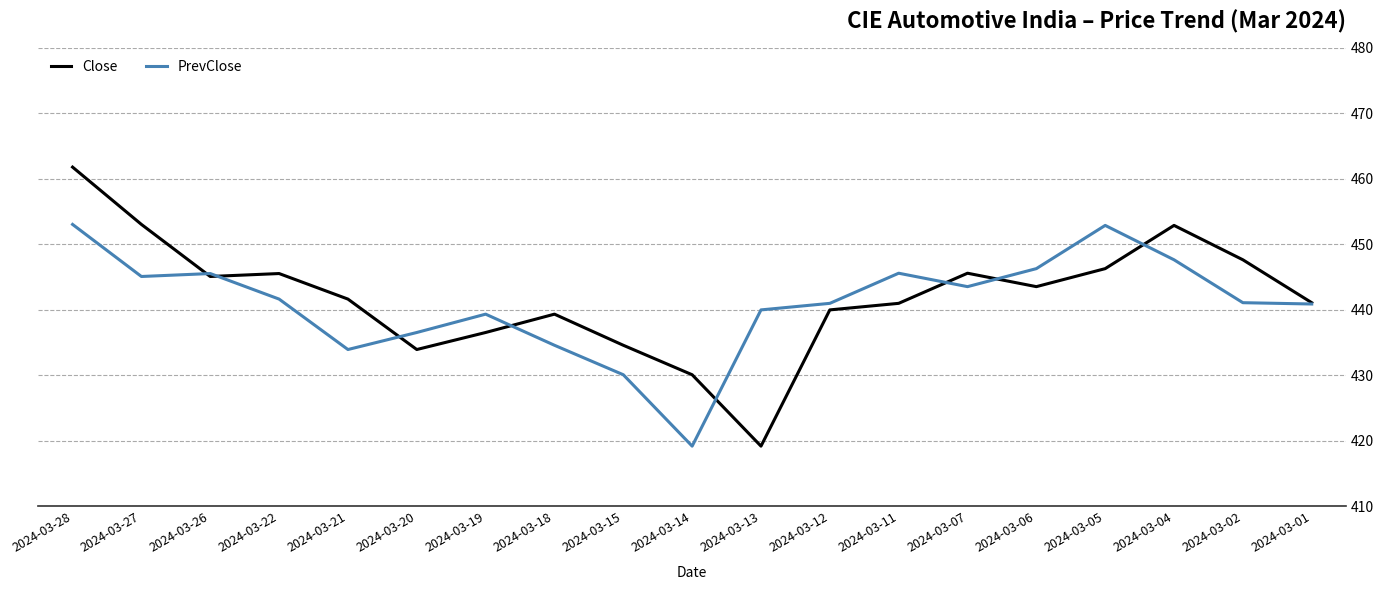

Which label corresponds to the largest value in the chart?

2024-03-28